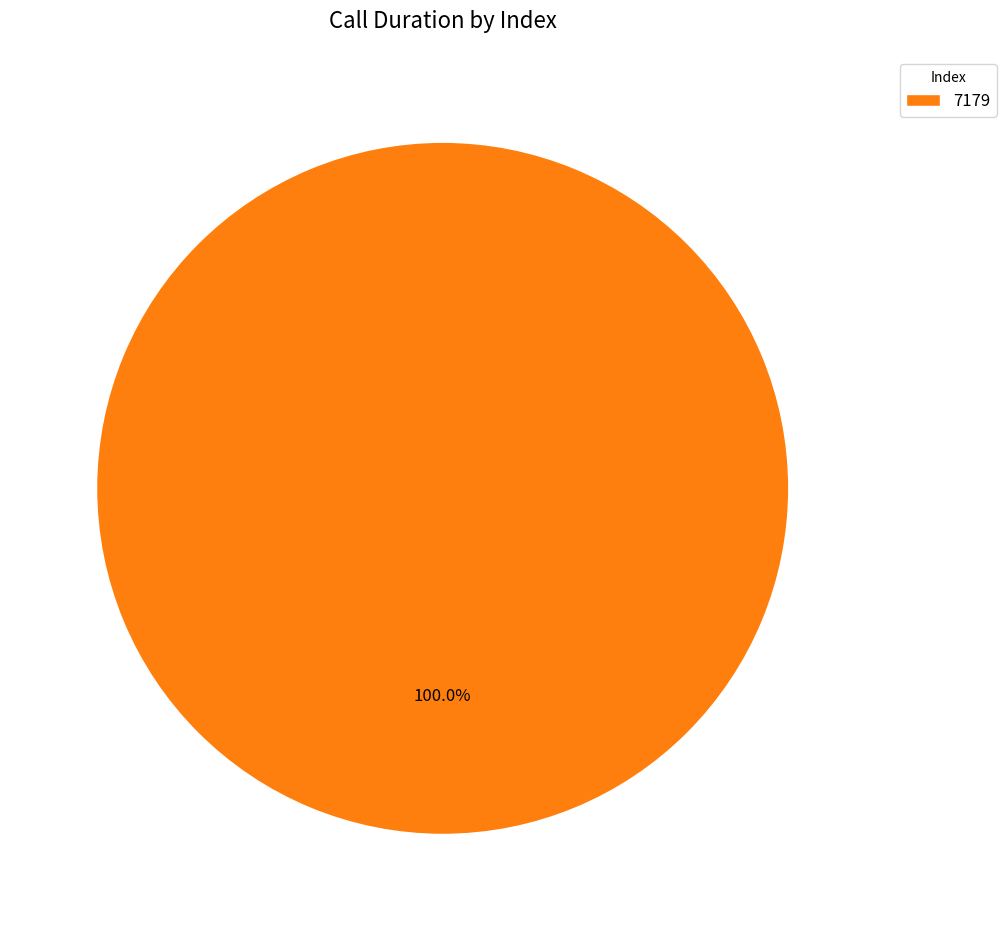

Rank the categories by value from lowest to highest.

7179